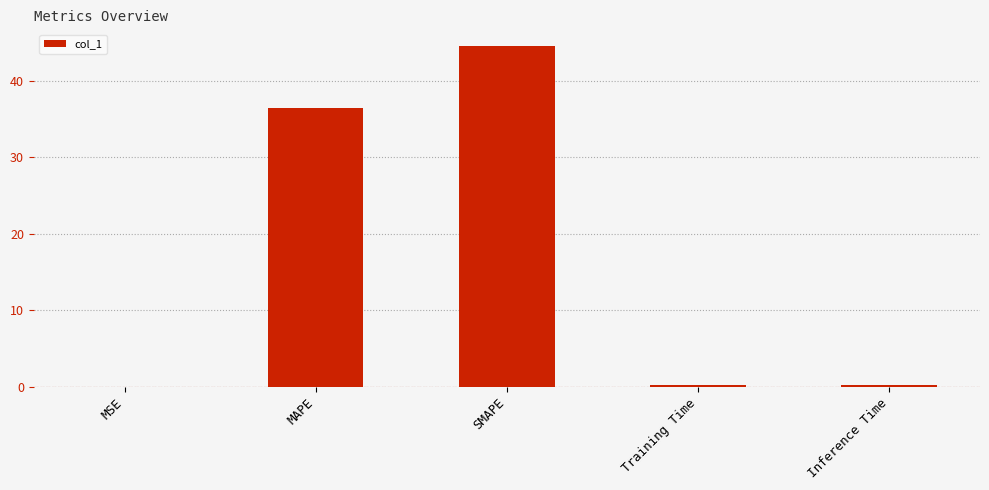

What is the maximum value shown in the chart?

44.5